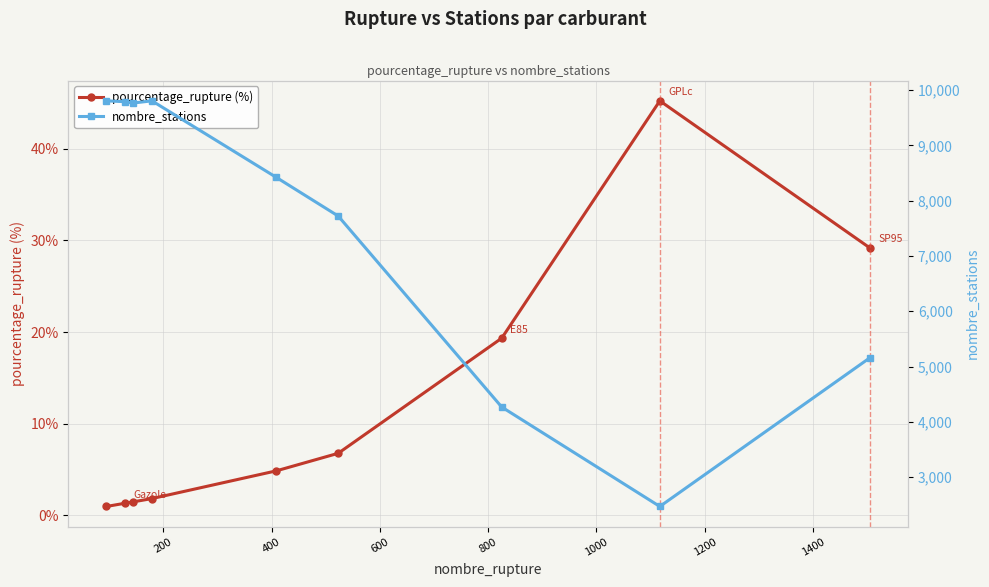

List the series in order of their overall mean, lowest first.

pourcentage_rupture (%), nombre_stations